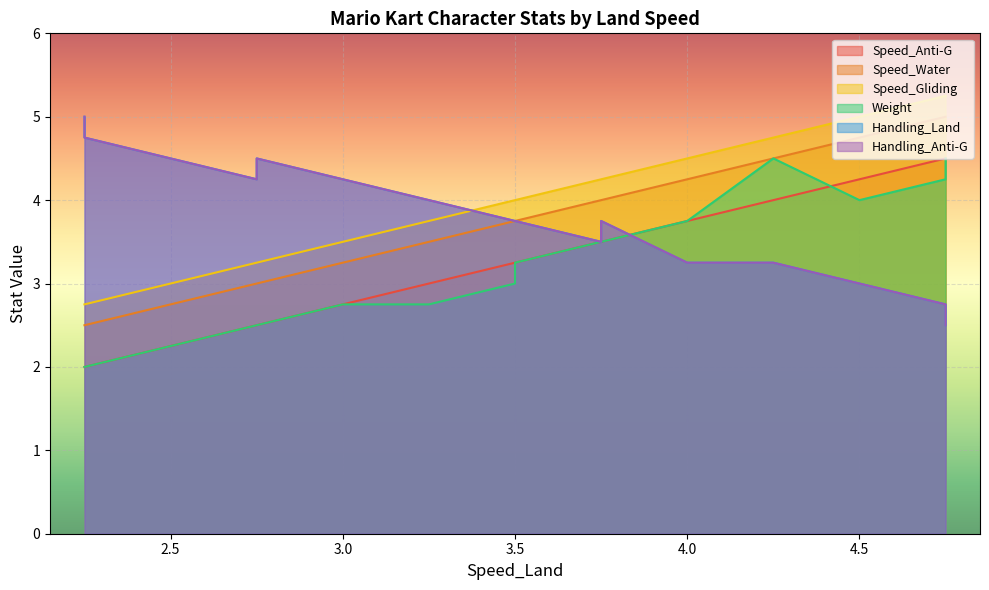

What is the maximum value shown in the chart?

5.2